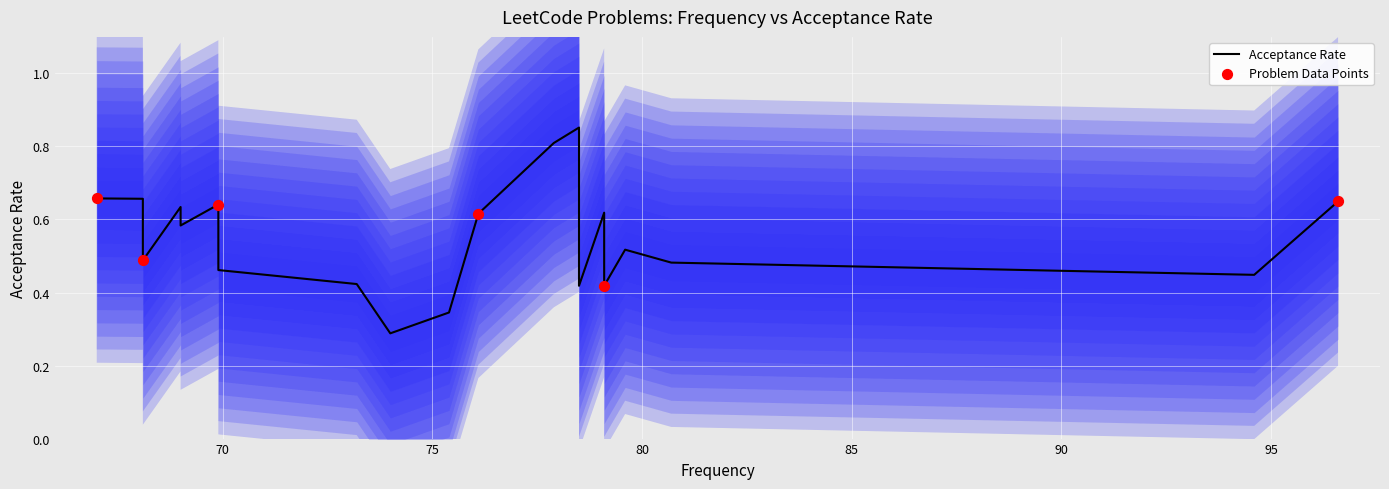

Between 79.1 and 78.5, which is larger?

79.1